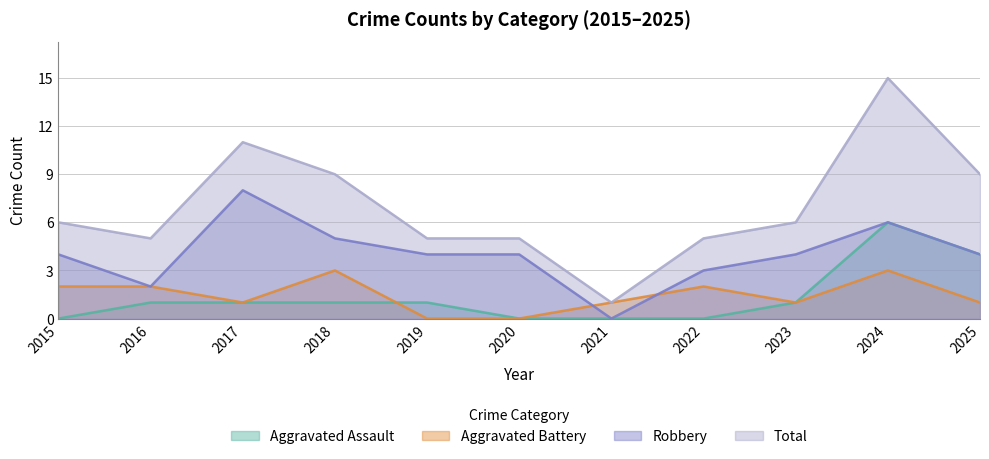

How many data points in Aggravated Battery are above 1?

5